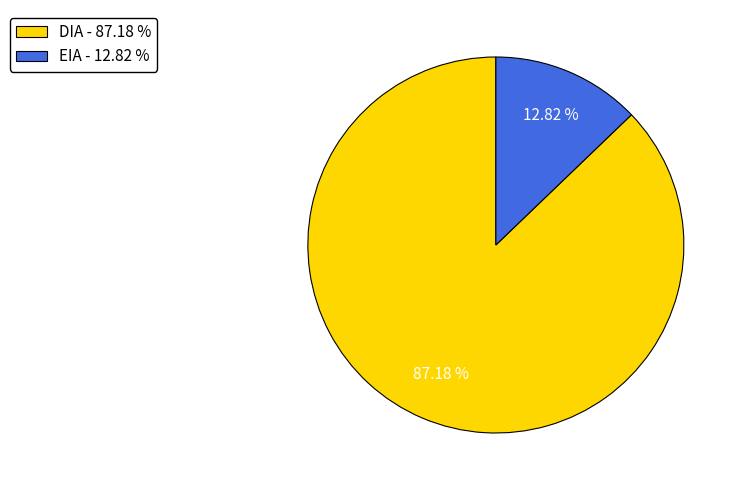

Count the number of slices in the pie.

2